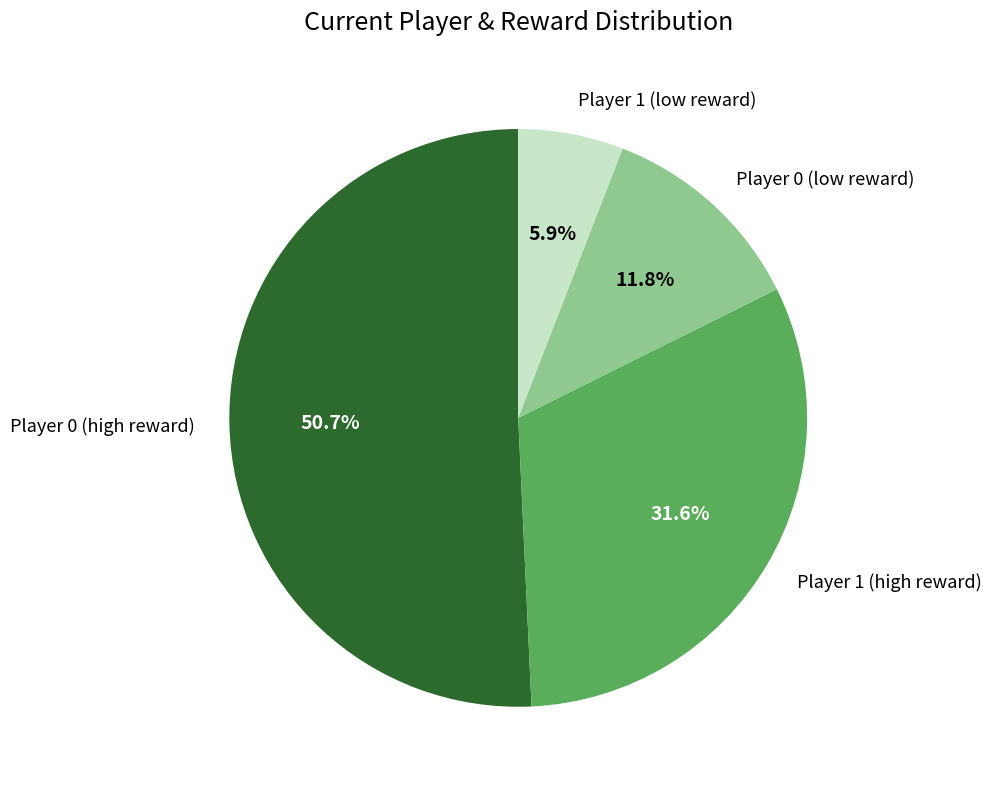

Which slice represents more than half of the pie?

Player 0 (high reward)